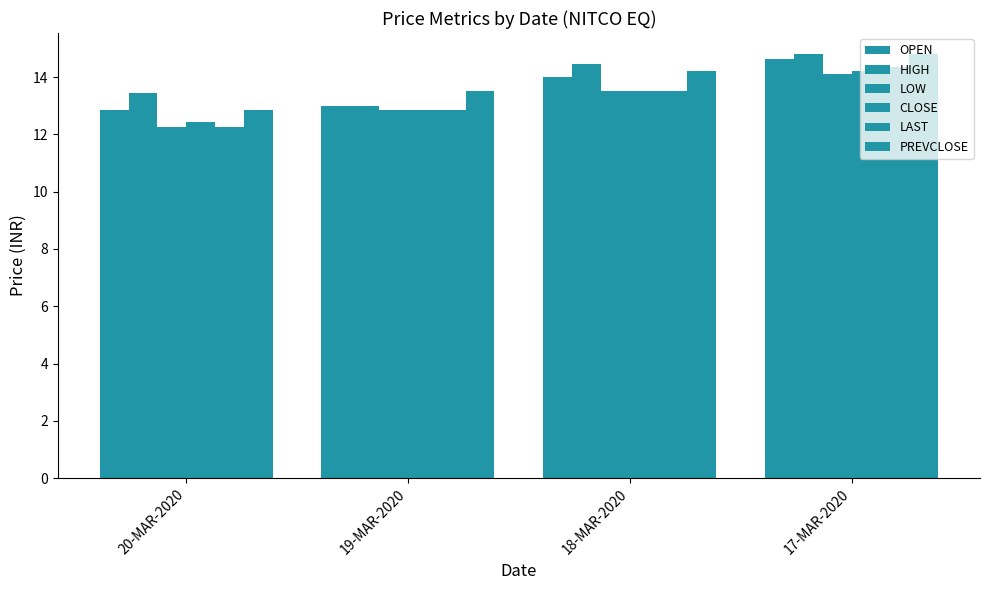

Count the number of data series in this chart.

6